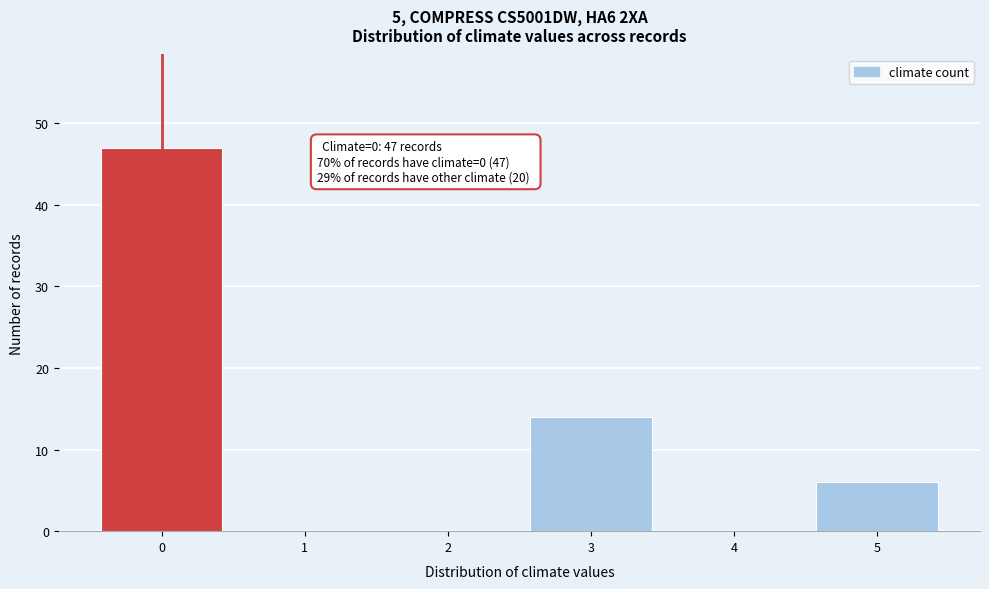

Reading left to right, what are all the values shown in this chart?

0=47	1=0	2=0	3=14	4=0	5=6